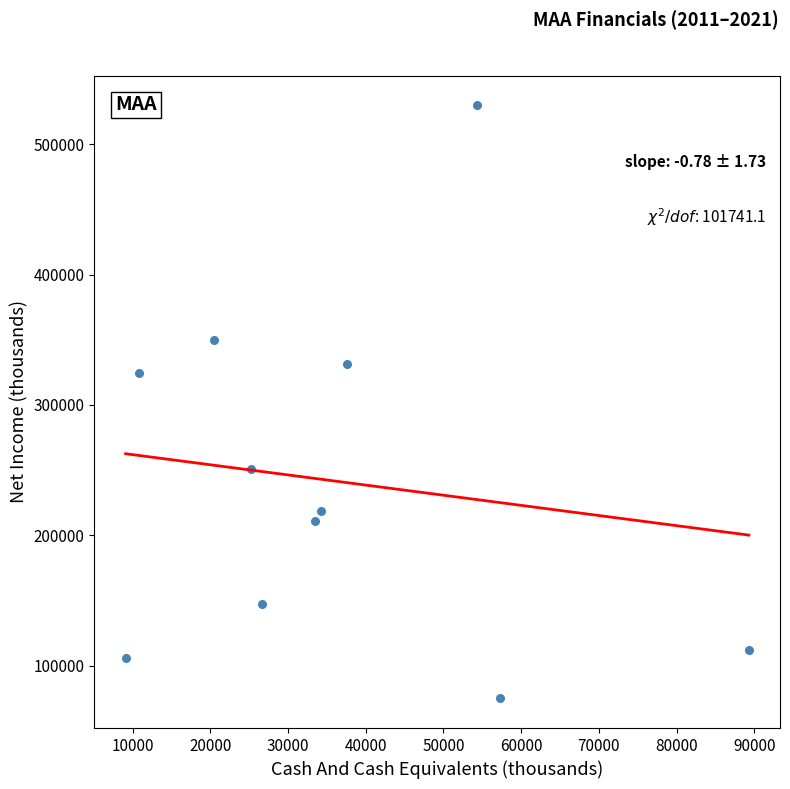

What is the average Y value?

241482